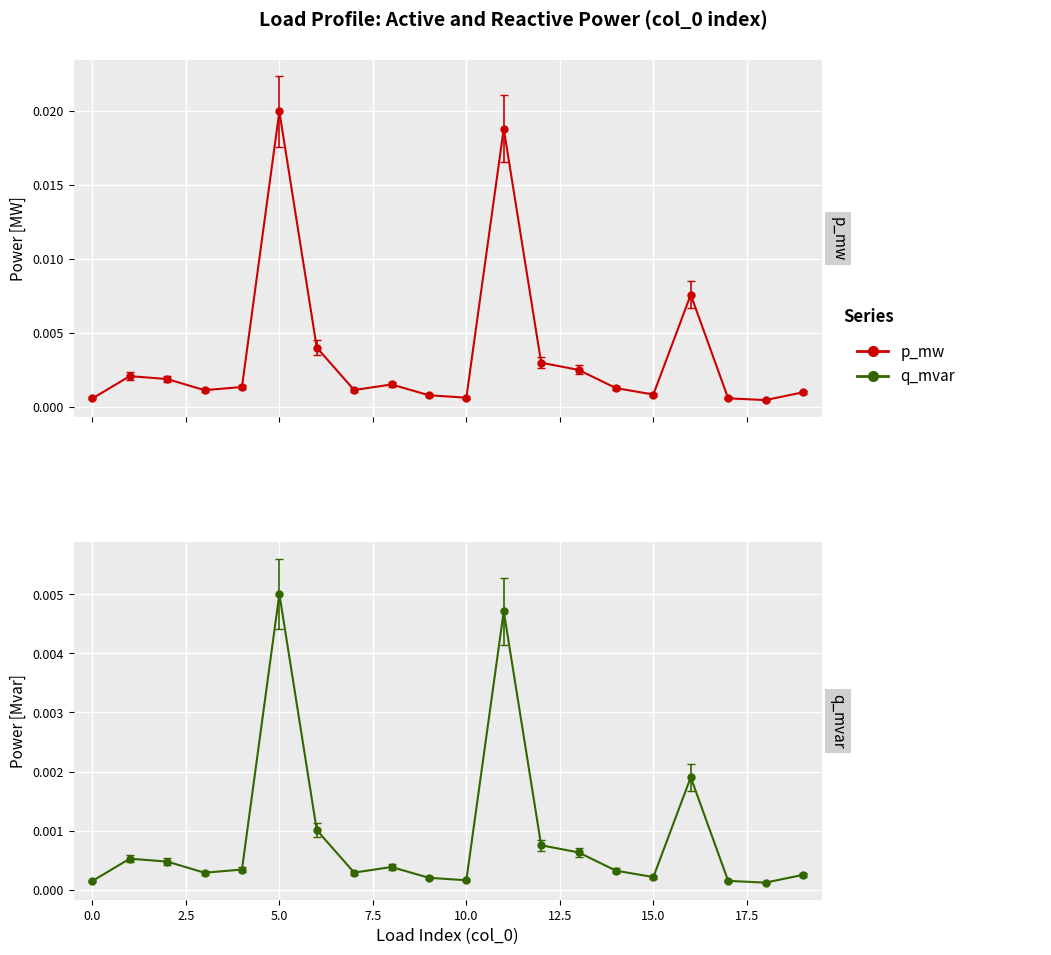

True or false: q_mvar and p_mw cross at least once.

False